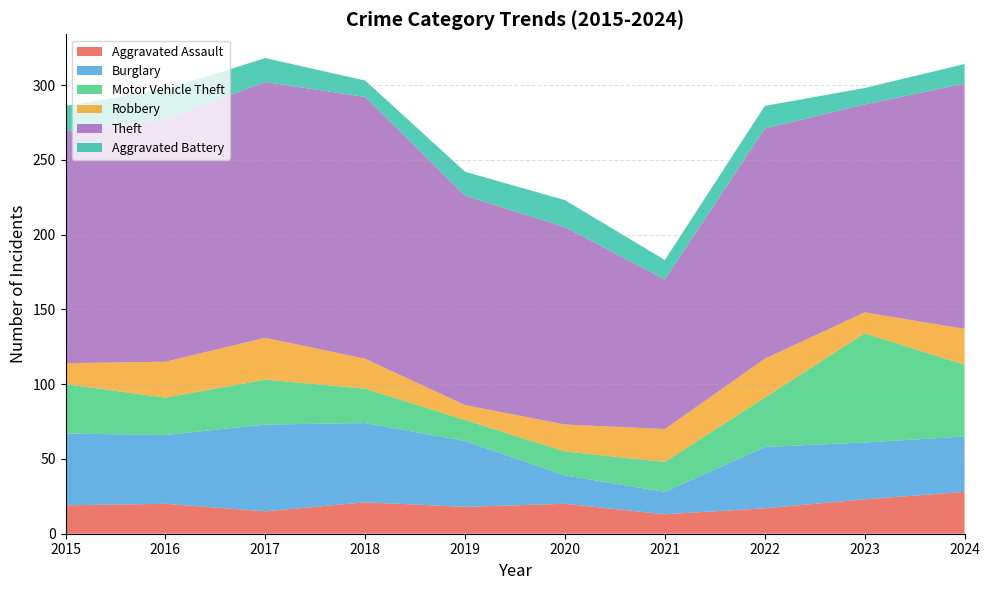

Reading right to left, what are all the values shown in this chart?

Aggravated Assault: 2024=28	2023=23	2022=17	2021=13	2020=20	2019=18	2018=21	2017=15	2016=20	2015=19
Burglary: 2024=37	2023=38	2022=41	2021=15	2020=19	2019=44	2018=53	2017=58	2016=46	2015=48
Motor Vehicle Theft: 2024=48	2023=73	2022=33	2021=20	2020=16	2019=14	2018=23	2017=30	2016=25	2015=33
Robbery: 2024=24	2023=14	2022=26	2021=22	2020=18	2019=10	2018=20	2017=28	2016=24	2015=14
Theft: 2024=164	2023=139	2022=154	2021=100	2020=132	2019=140	2018=175	2017=171	2016=162	2015=155
Aggravated Battery: 2024=13	2023=11	2022=15	2021=13	2020=18	2019=16	2018=11	2017=16	2016=20	2015=17